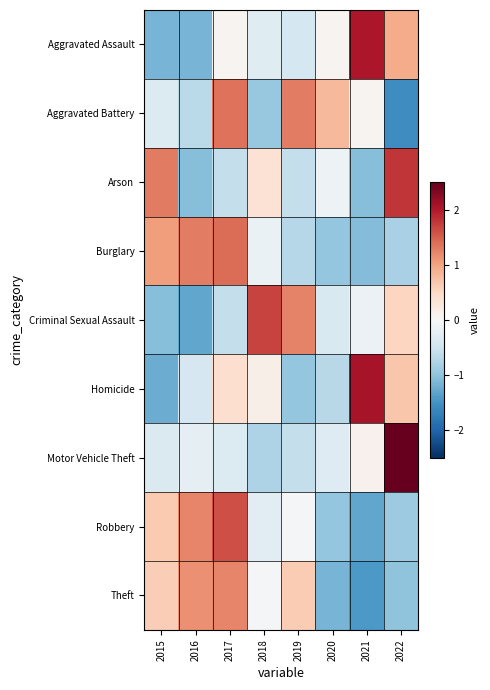

What is the total value across all series at 2017?

4.5